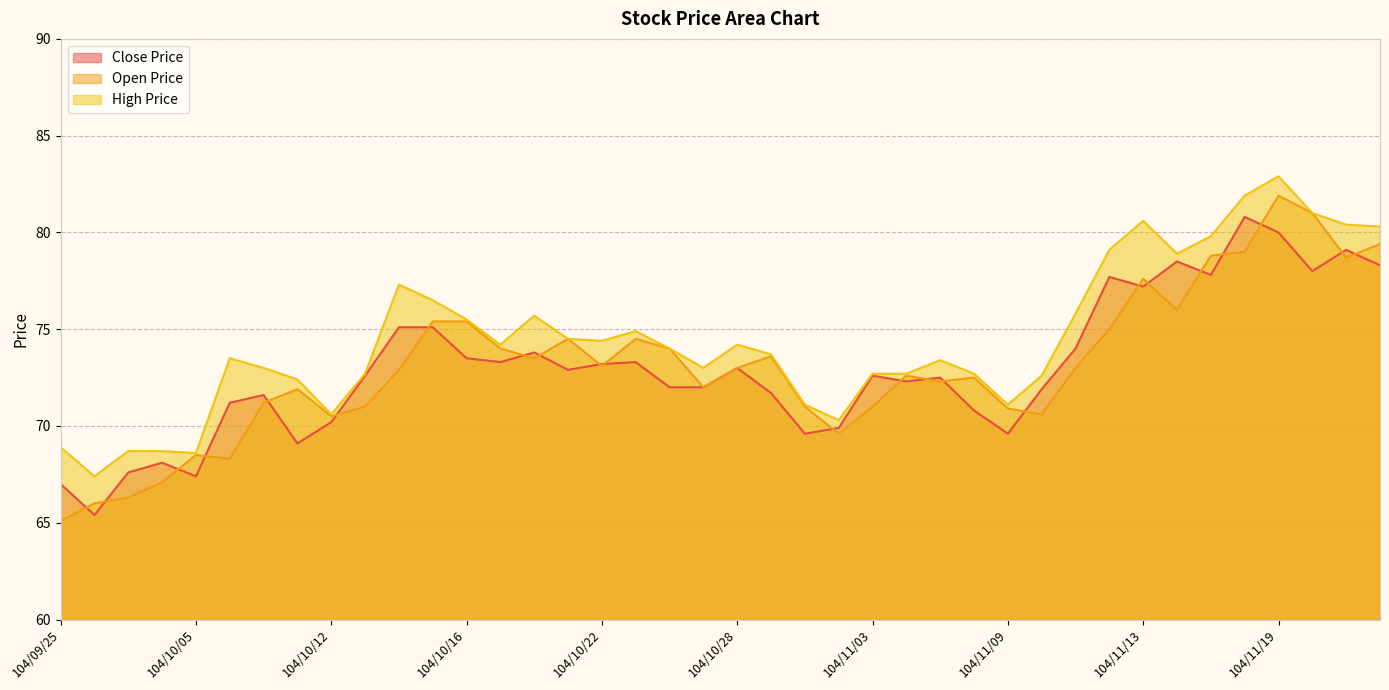

Between 104/10/06 and 104/11/05, which series saw the biggest shift?

Open Price